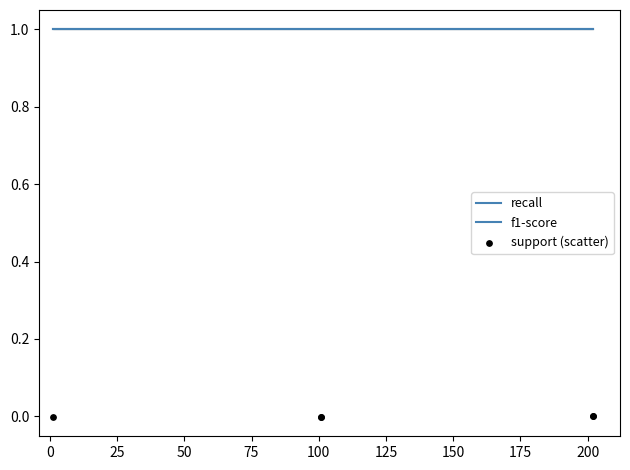

Which series reaches the maximum Y coordinate?

recall